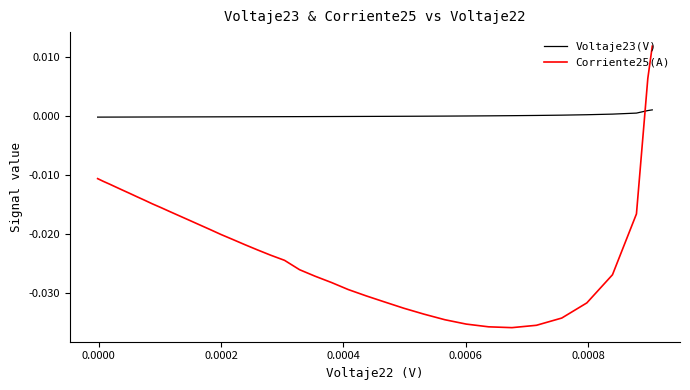

How many categories are shown in the chart?

40